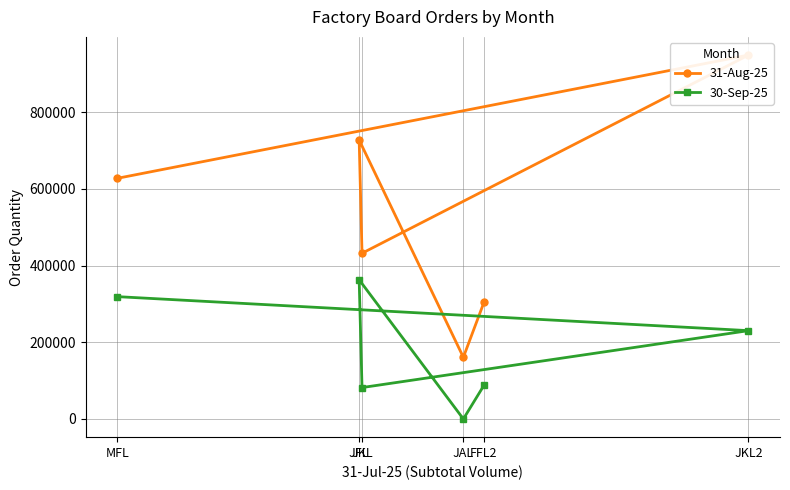

What is the value of the 30-Sep-25 point at the 3rd from the left?

81879